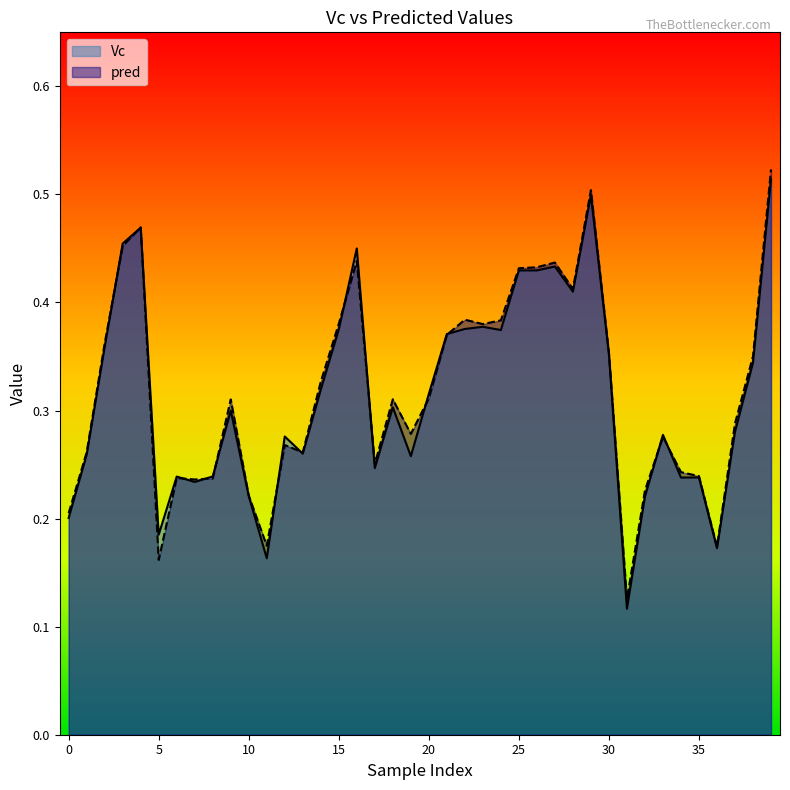

Rank the categories by Vc value from highest to lowest.

39, 29, 4, 3, 16, 27, 25, 26, 28, 23, 22, 15, 24, 21, 2, 30, 38, 14, 20, 18, 9, 37, 33, 12, 13, 1, 19, 17, 8, 6, 35, 34, 7, 10, 32, 0, 5, 36, 11, 31